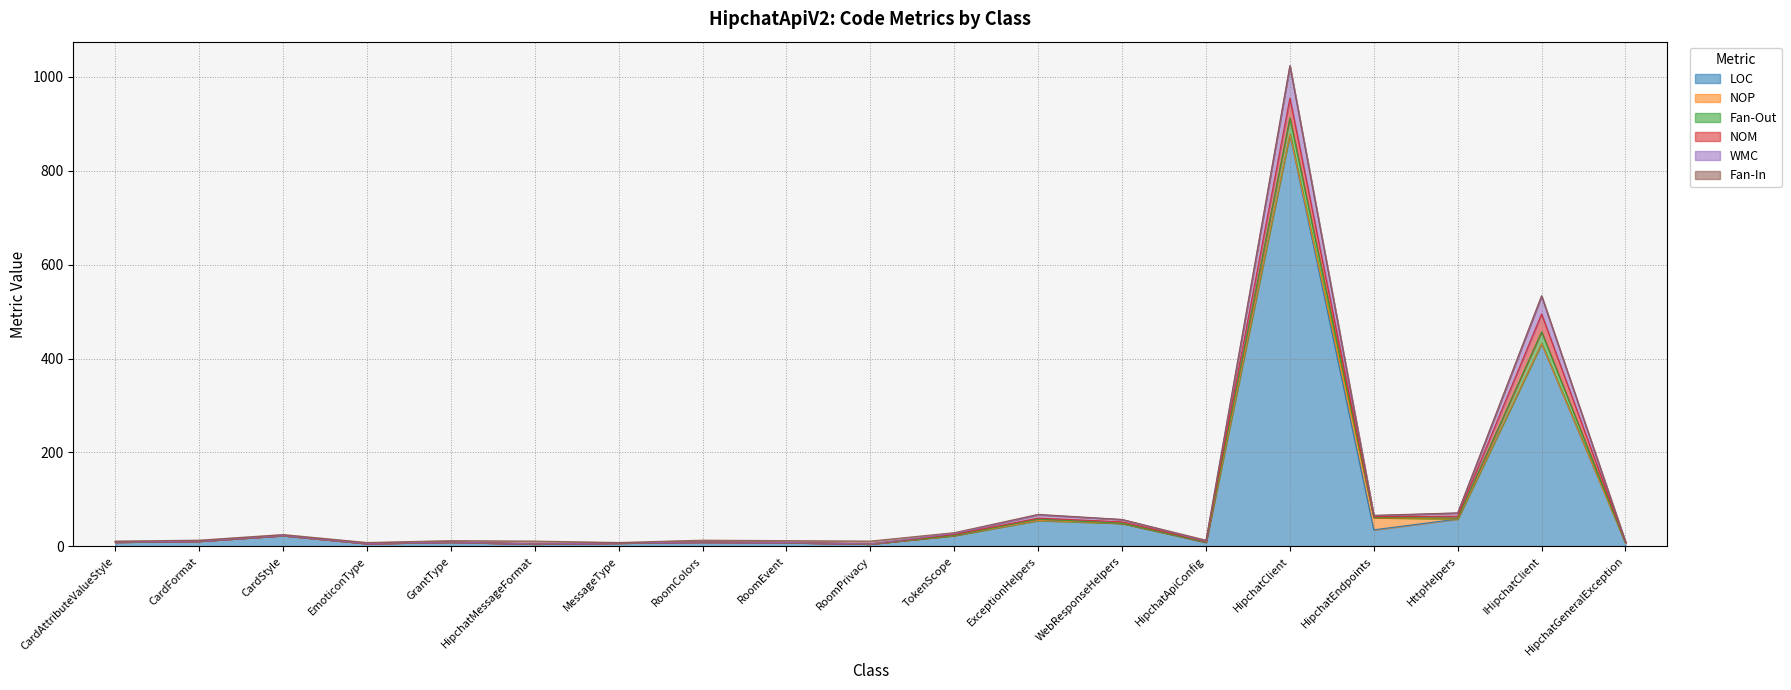

At which category is the sum across all series the highest?

HipchatClient